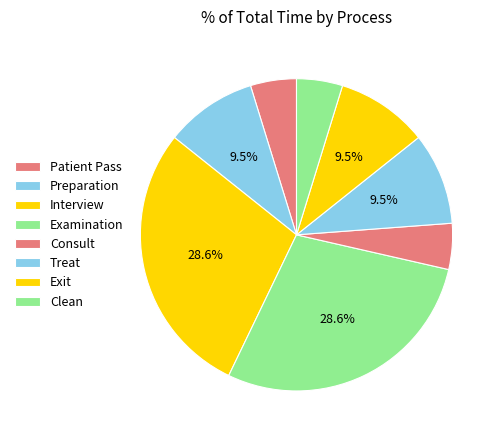

Which has a higher value, Examination or Clean?

Examination